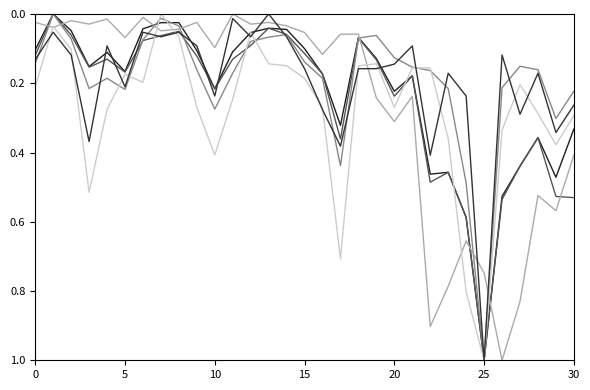

What is the sum of the تعداد تخلف فاصله غیر مجاز values at 17 and 13?

0.4